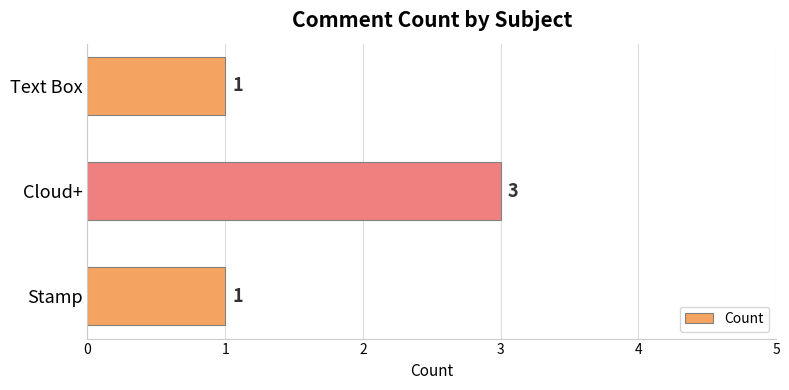

How many bars are there in total?

3